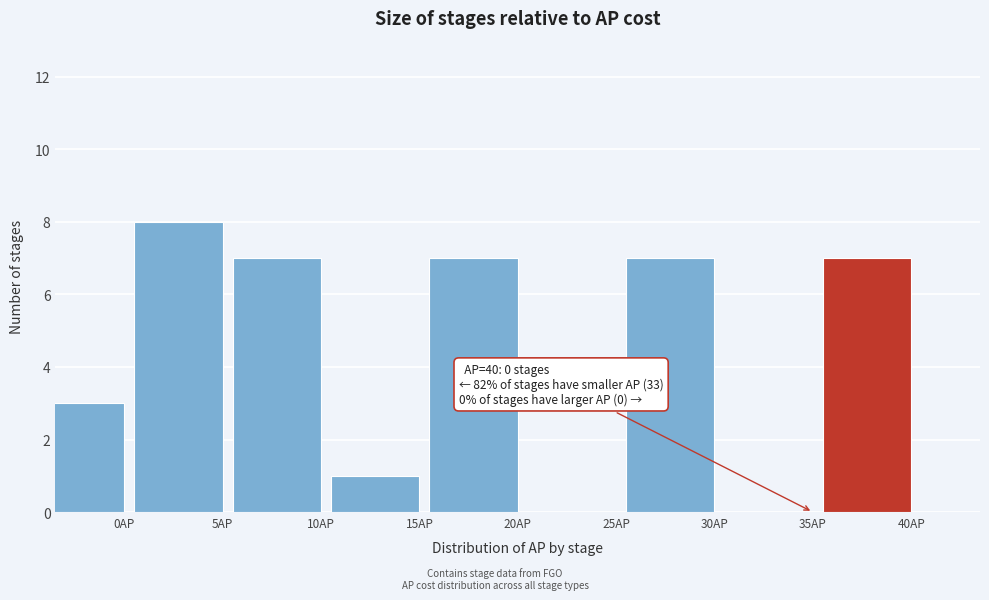

Reading left to right, list all the values displayed in this chart.

0AP=3	5AP=8	10AP=7	15AP=1	20AP=7	25AP=0	30AP=7	35AP=0	40AP=7